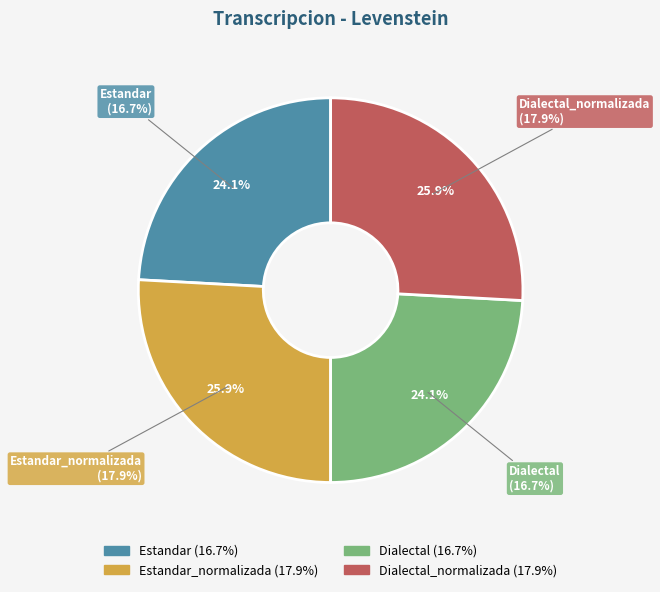

What percentage is the Estandar_normalizada slice, to the nearest percent?

26%